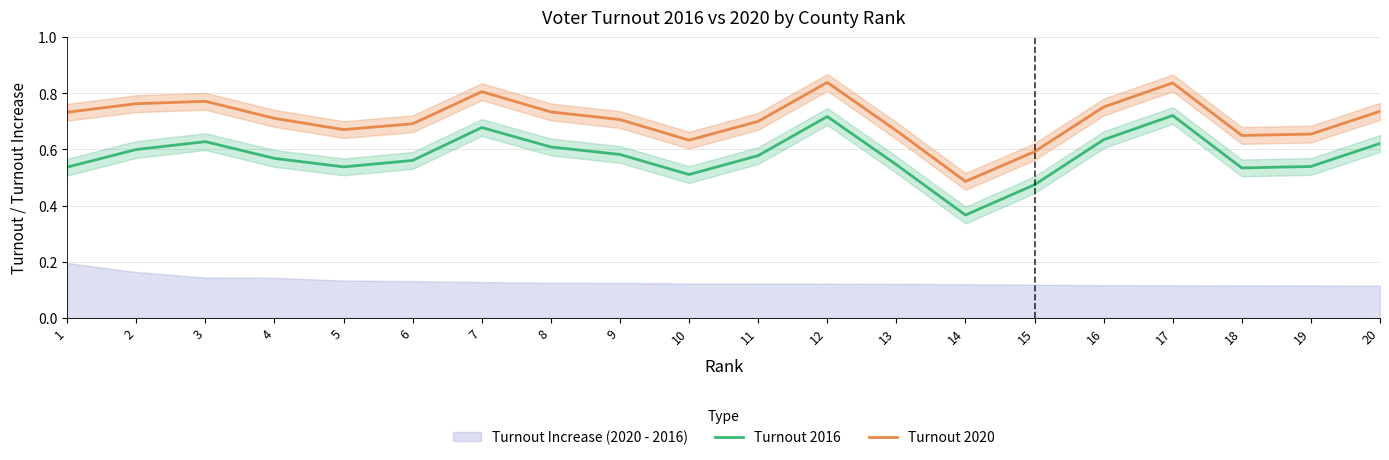

In Turnout 2016, how many points are lower than both neighbors (excluding endpoints)?

4